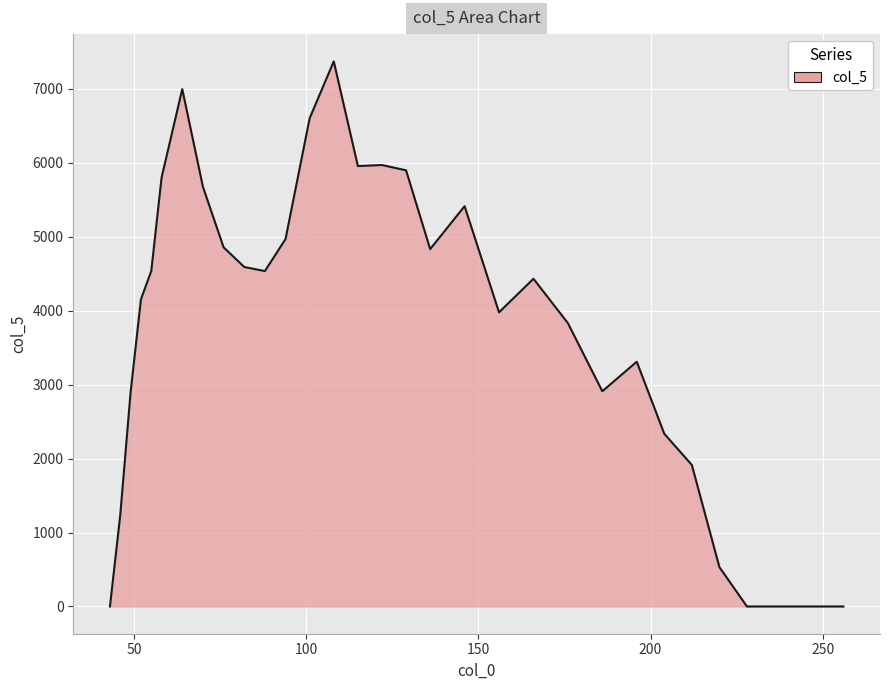

What is the maximum value shown in the chart?

7372.3